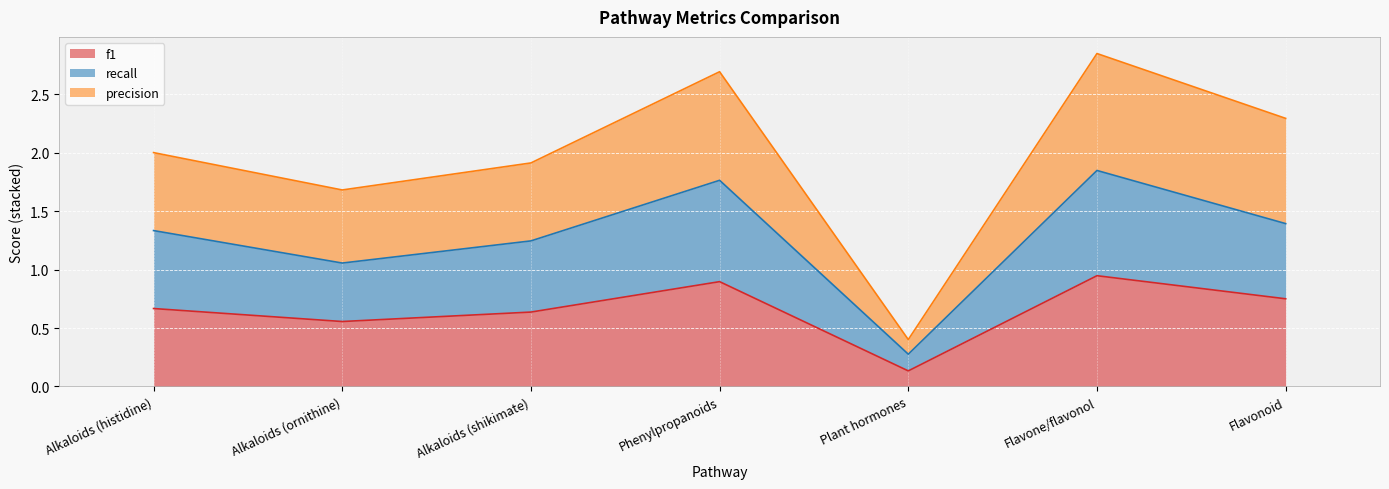

True or false: recall and precision cross at least once.

False